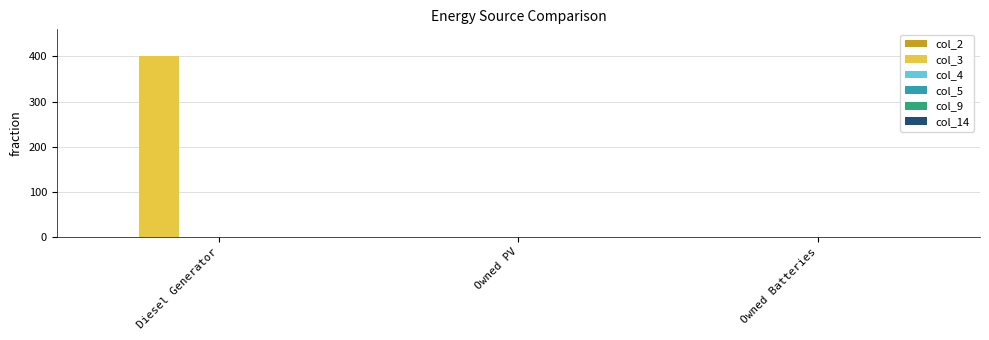

Which has a higher value, Diesel Generator or Owned Batteries?

Diesel Generator